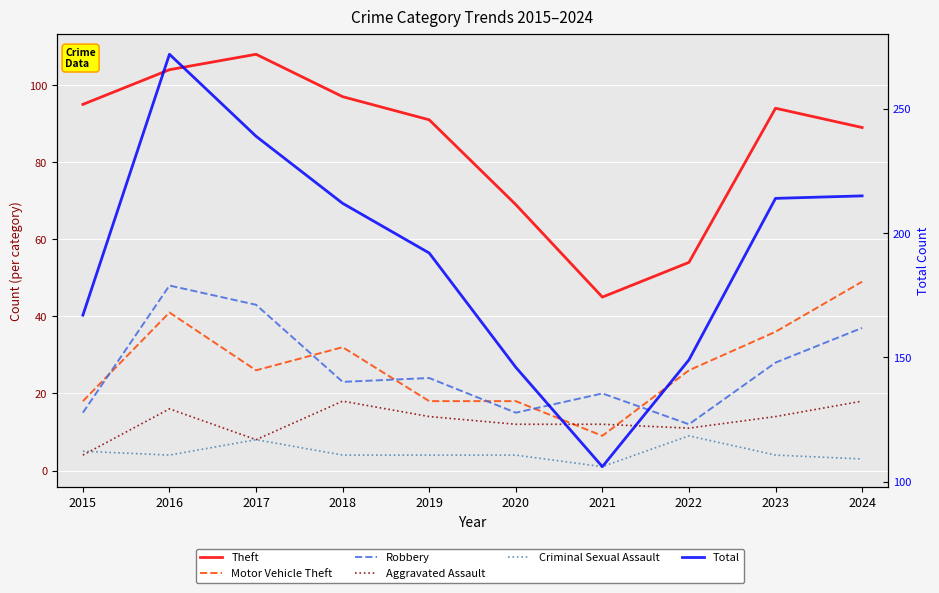

What is the difference between the maximum and second lowest values in the Total series?

126